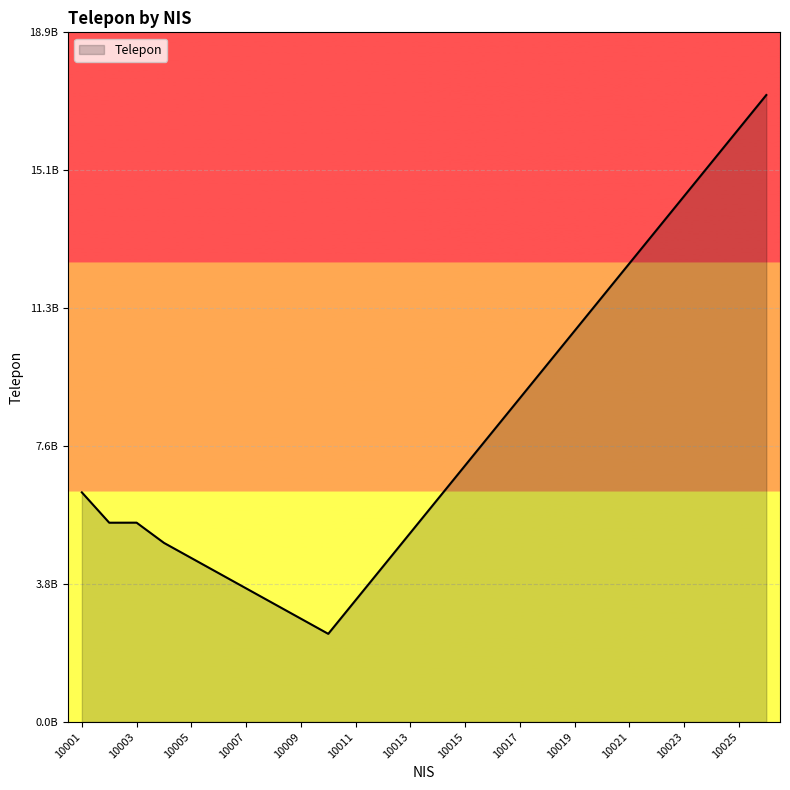

What is the sum of all values?

206787021391.8